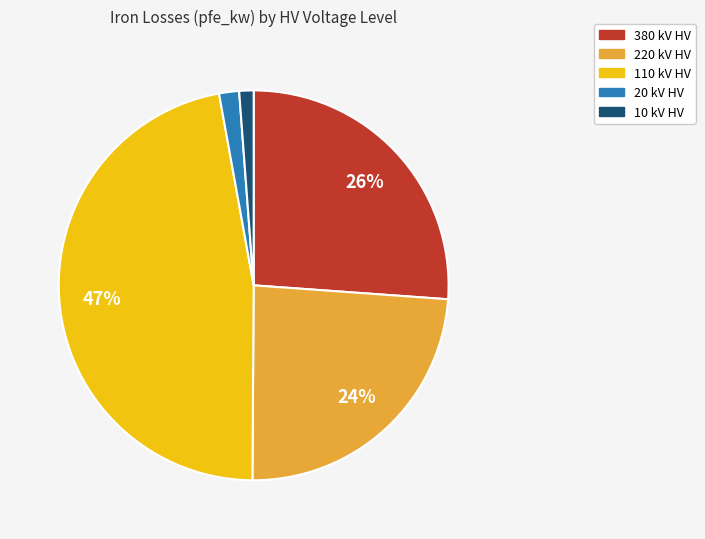

Does any single category account for the majority?

No